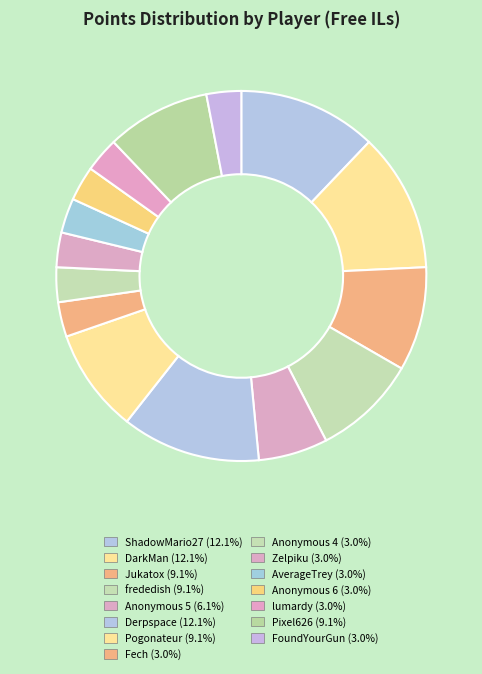

Which category has the biggest portion of the pie?

ShadowMario27